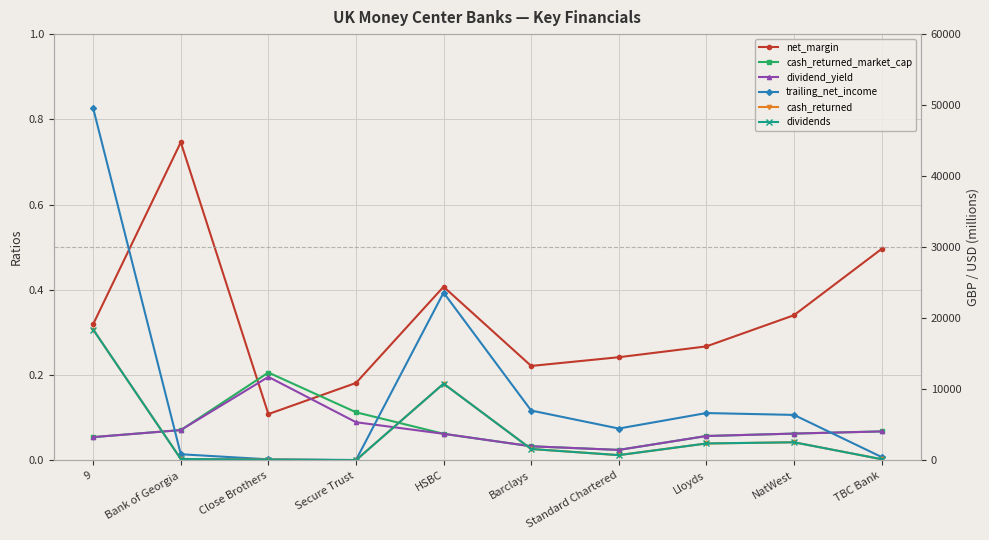

The value of cash_returned_market_cap at 9 is 0.1. True or false?

True